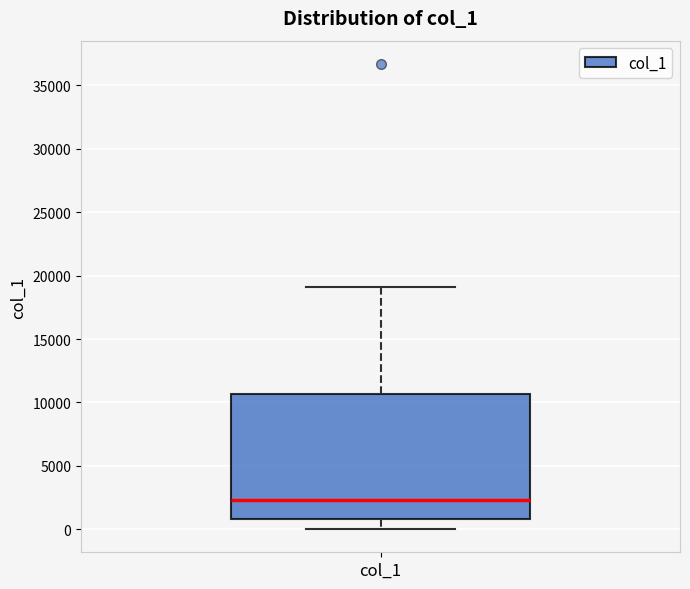

Transcribe this box plot: give where the median line is, the range the box spans, and where the two whiskers end, as read against the y-axis. The values are not printed on the chart, so give them approximately, as read against the axis.

median 2500, box 1000 to 10500, whiskers 0 to 19000